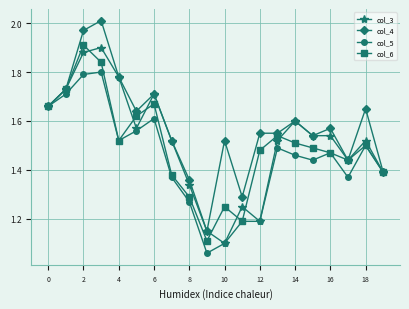

True or false: col_6 has more than 2 interior local peaks.

True